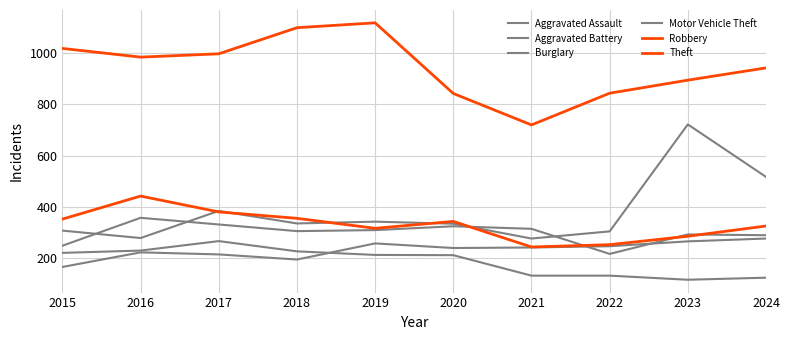

At which category does the chart reach its peak across all series?

2019